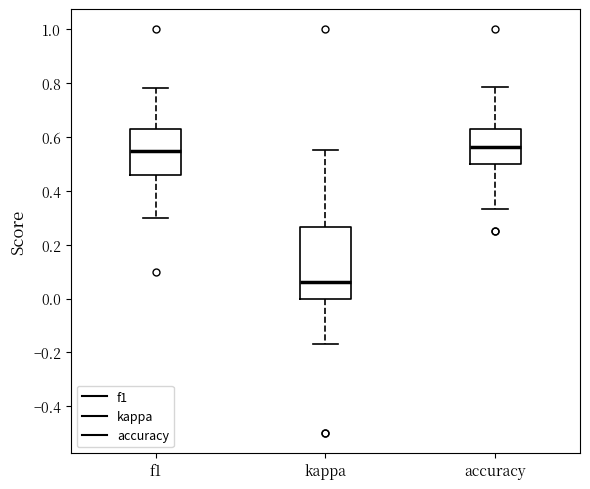

Which box's median line is the lowest?

kappa